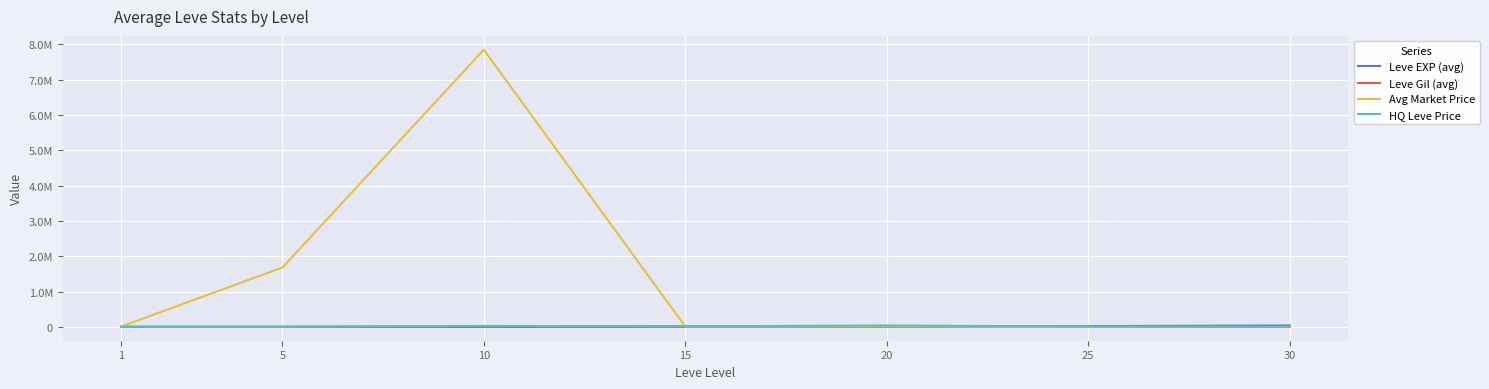

What is the sum of the Leve EXP (avg) values at 30 and 10?

46940